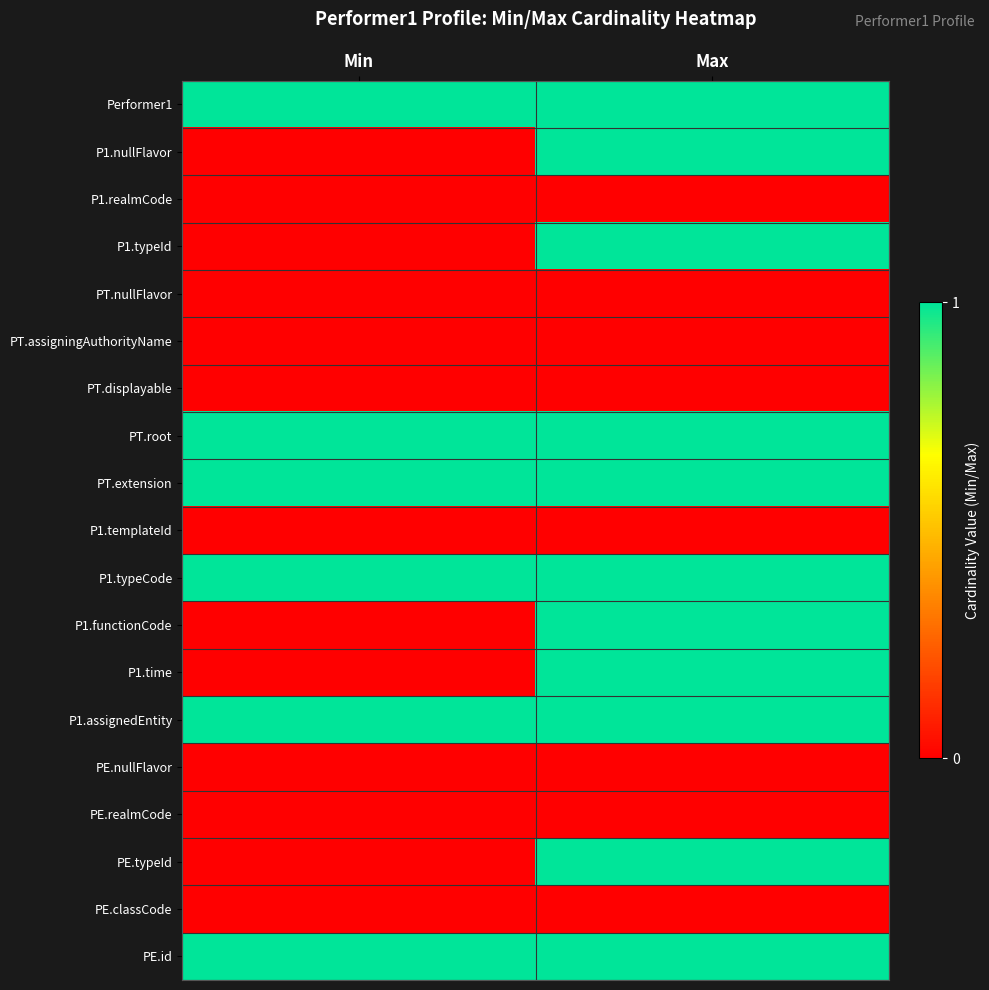

How many distinct data groups are displayed?

19